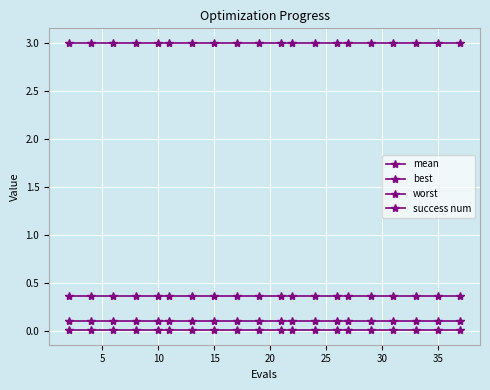

True or false: mean and worst intersect in this chart.

False